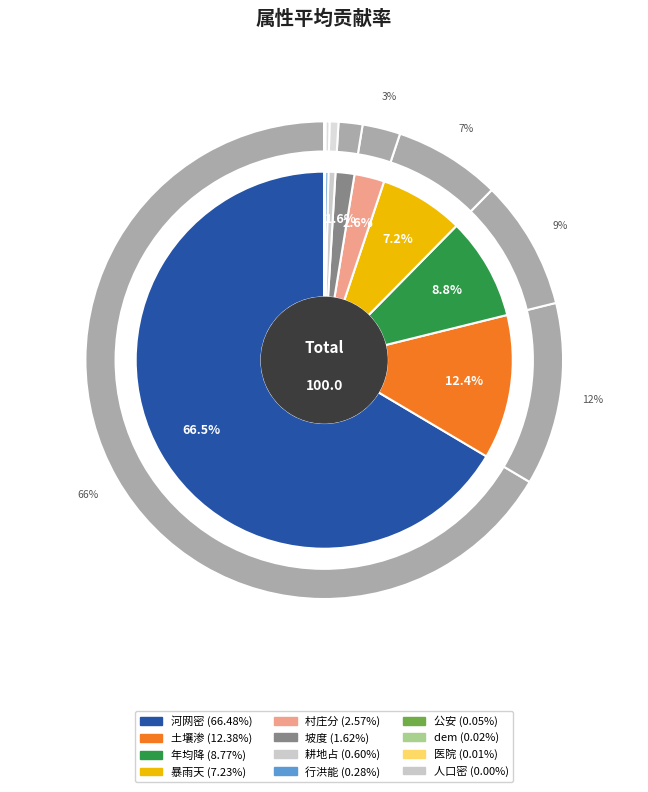

Does 暴雨天 account for over 50% of the chart?

No